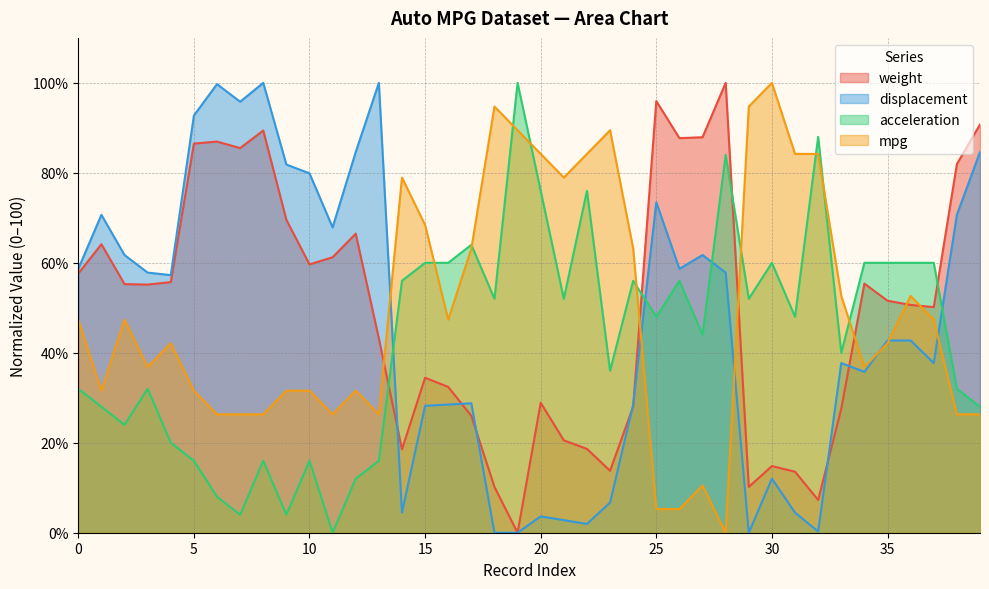

True or false: weight and acceleration cross at least once.

True